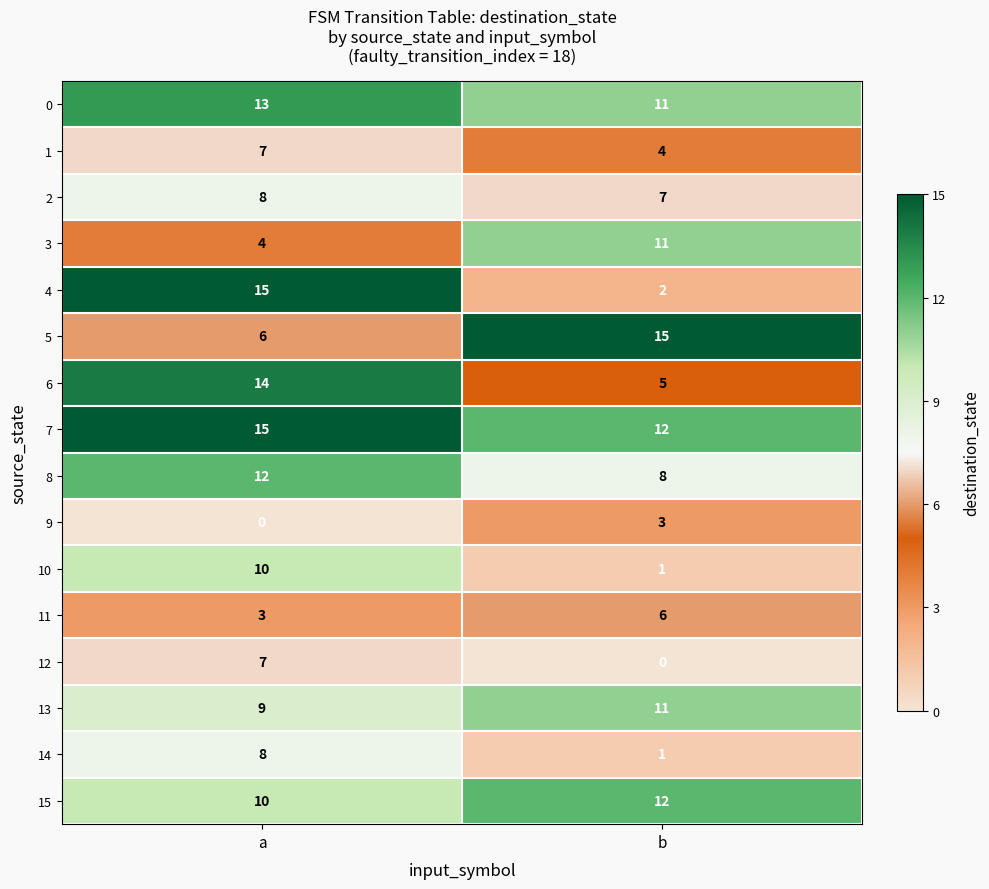

What is the difference between the highest and lowest values at a?

15